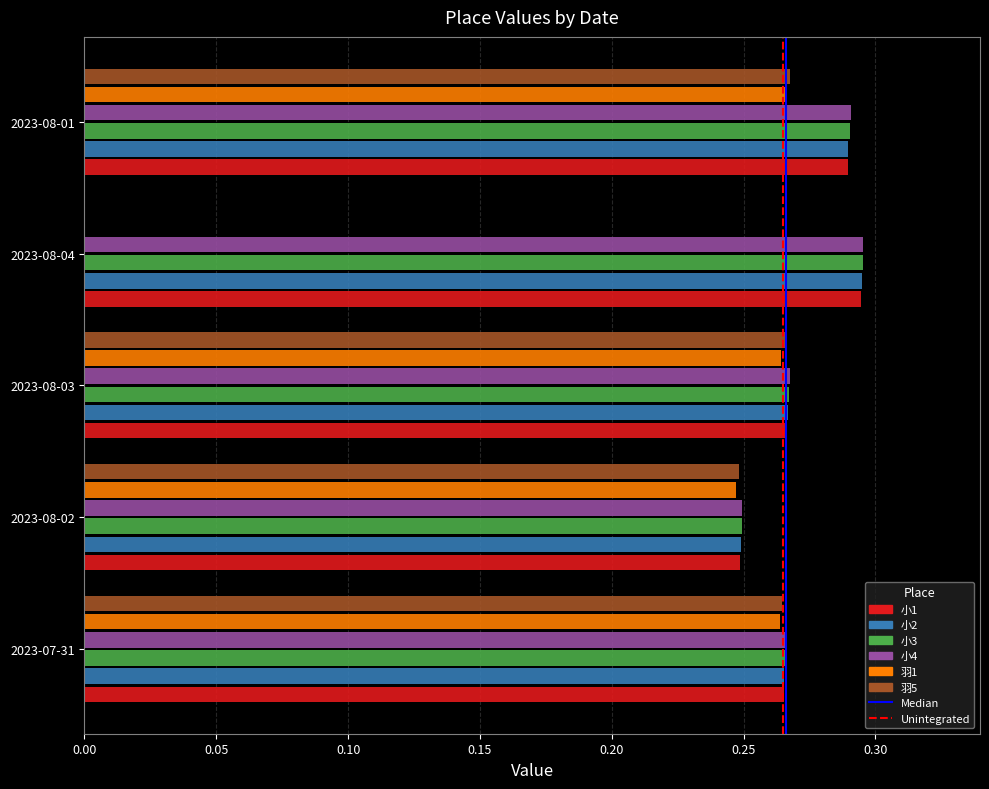

Which series has the widest spread of values?

羽5